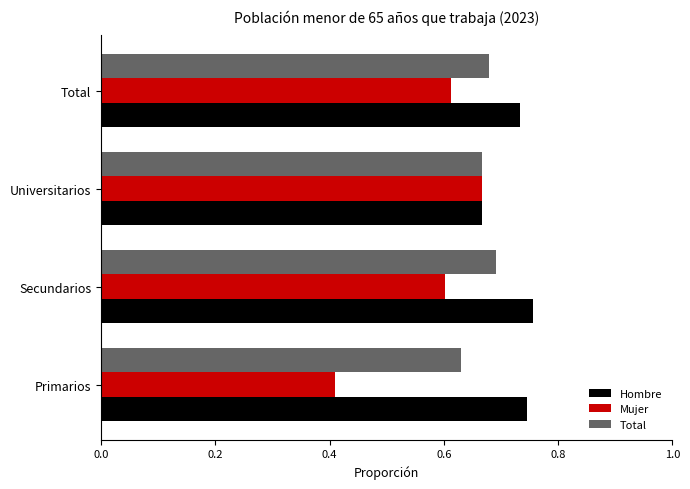

What is the difference between the maximum and minimum values in the Mujer series?

0.3